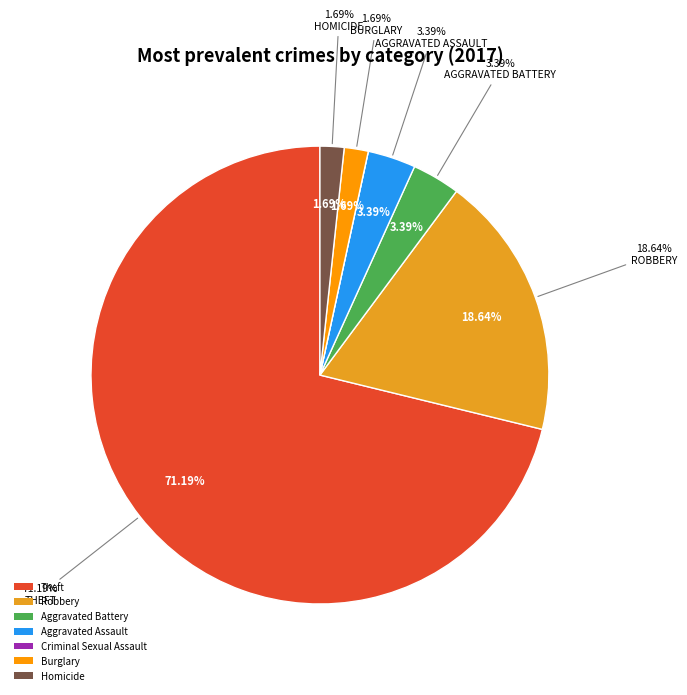

To the nearest percent, what percentage of the pie is Theft?

71%